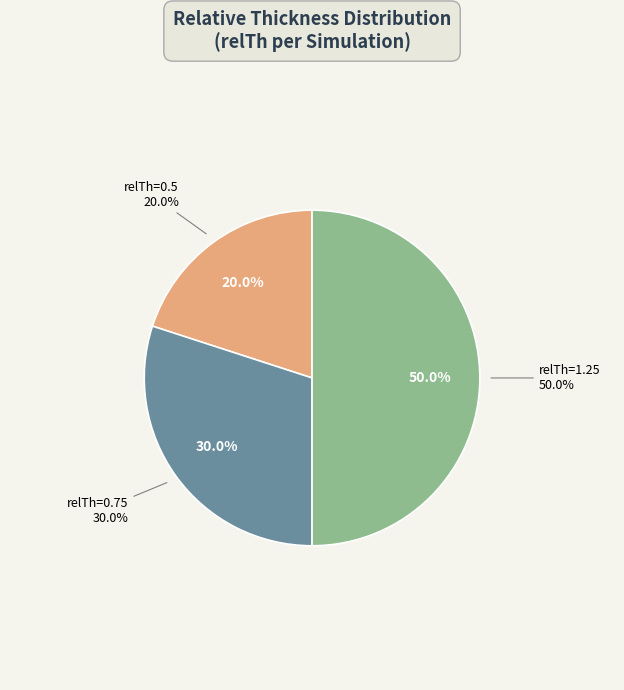

Does release1PF_e4d351eb71_null_dfa represent more than half of the total?

No